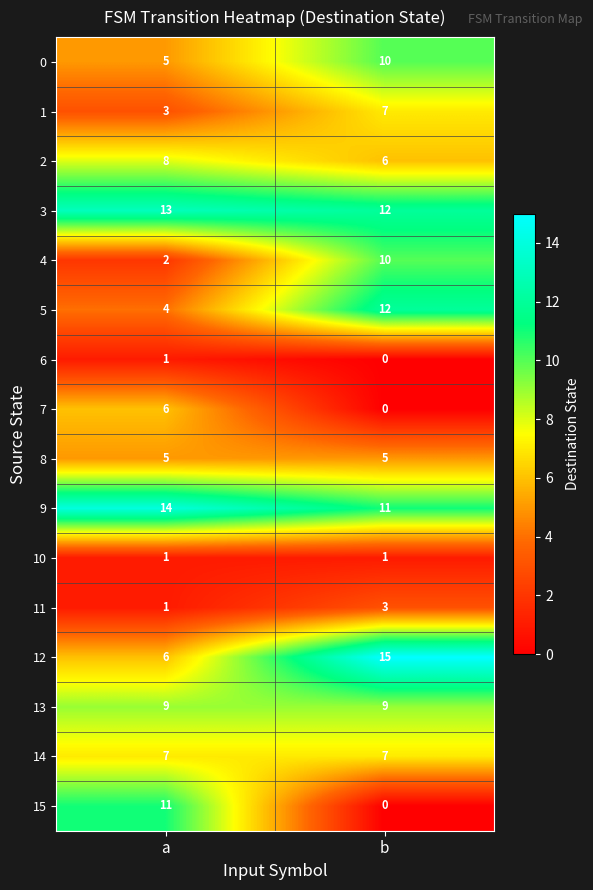

What is the spread (max minus min) of values at b?

15